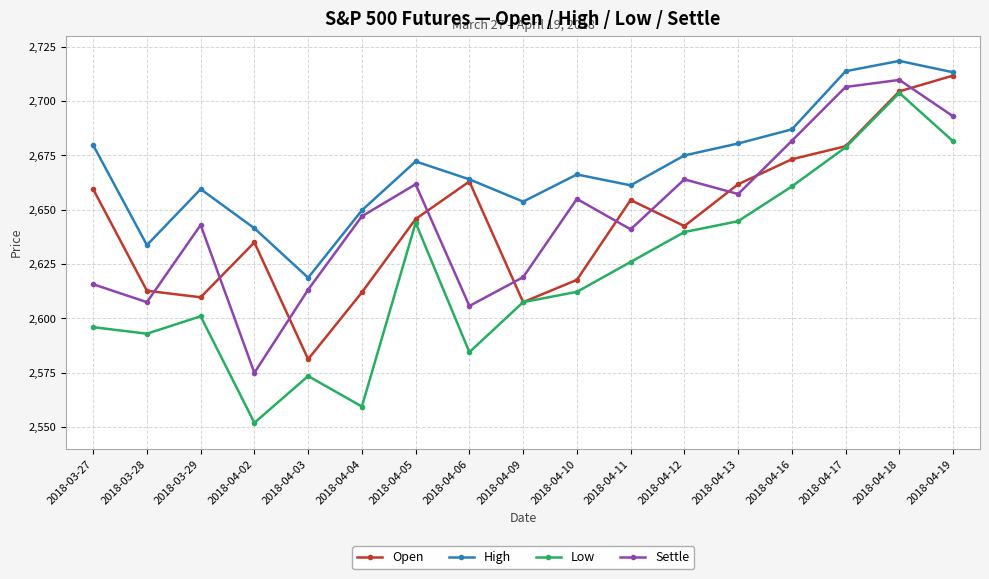

Where does the Low series first go above 2612?

2018-04-05